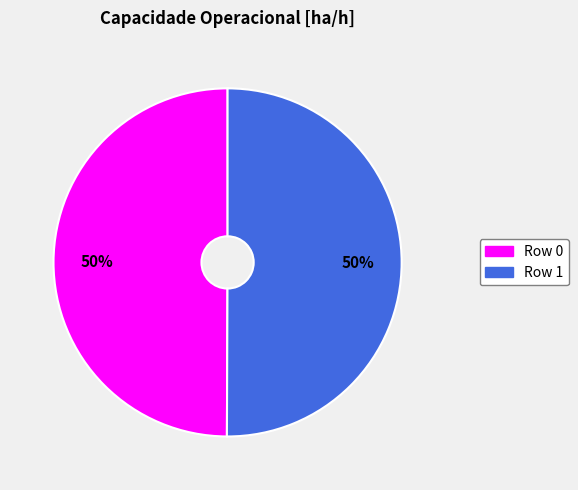

To the nearest percent, what is the combined percentage of Row 1 and Row 0?

100%